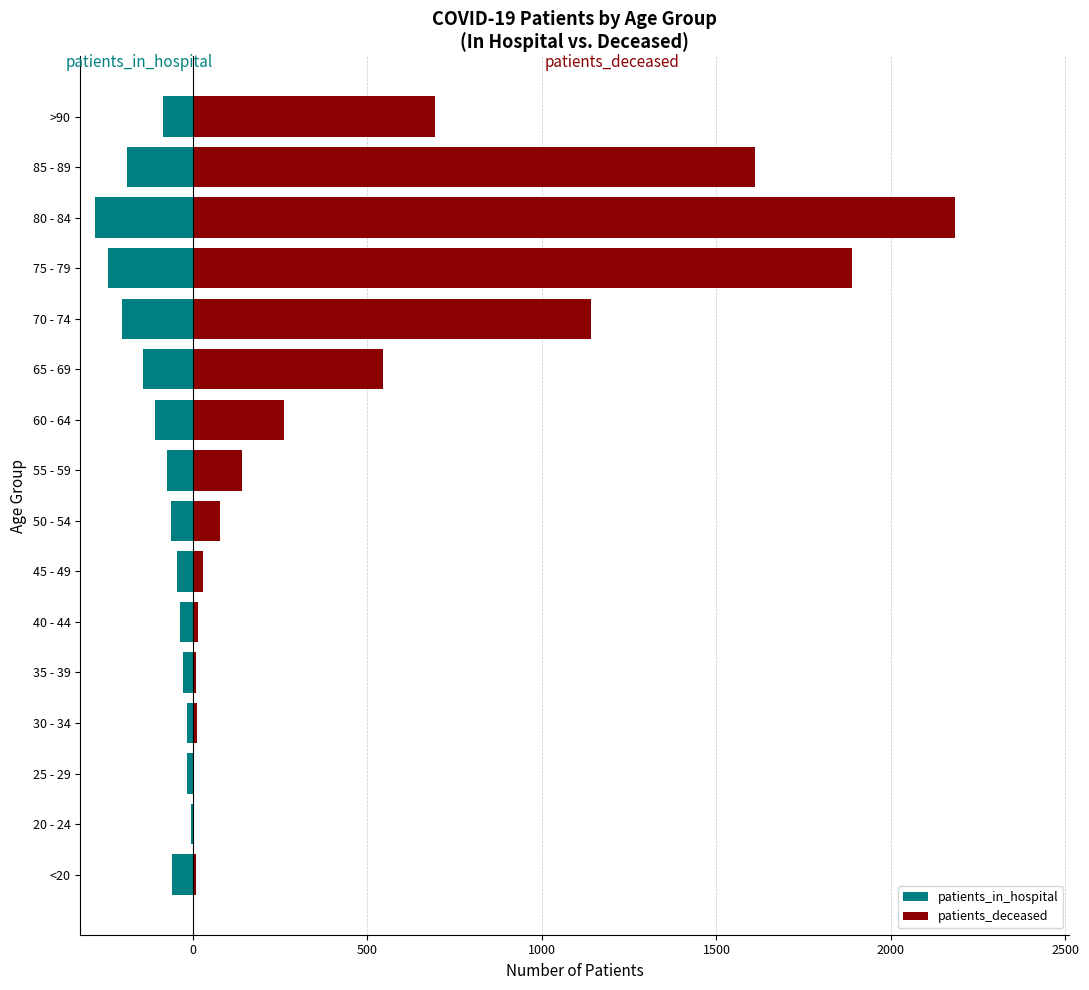

How many data points does each series have?

16